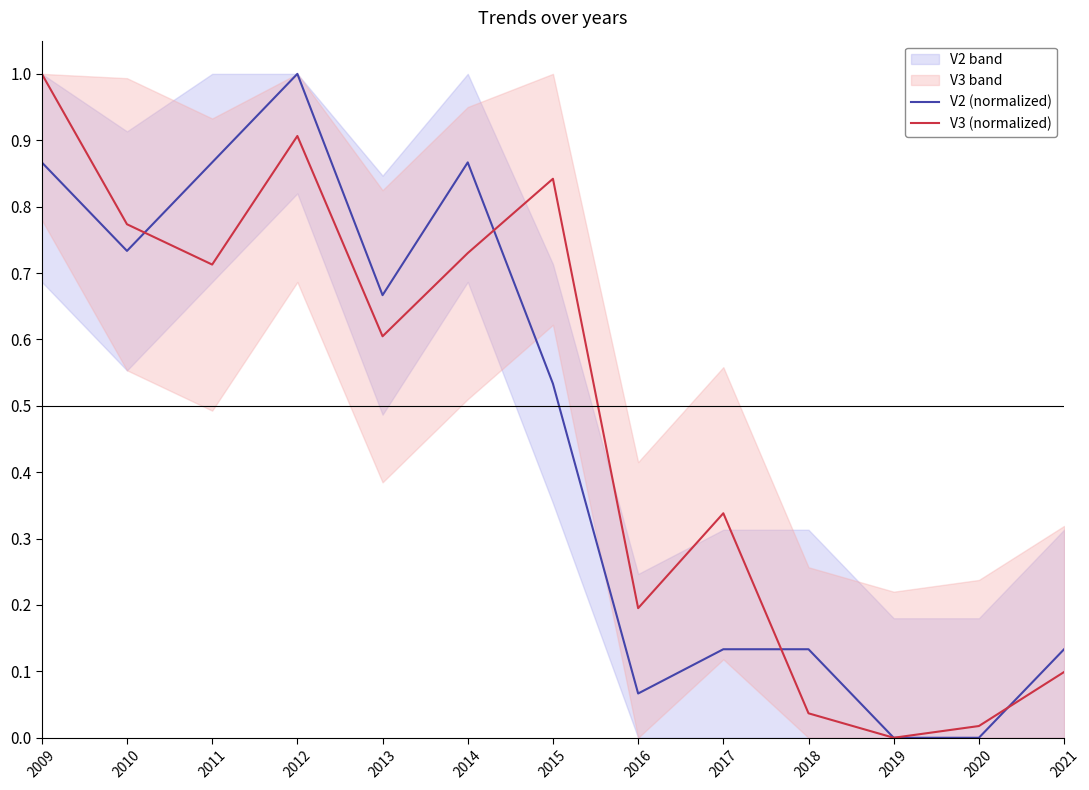

The value of V3 (normalized) at 2017 is 0.5. True or false?

False